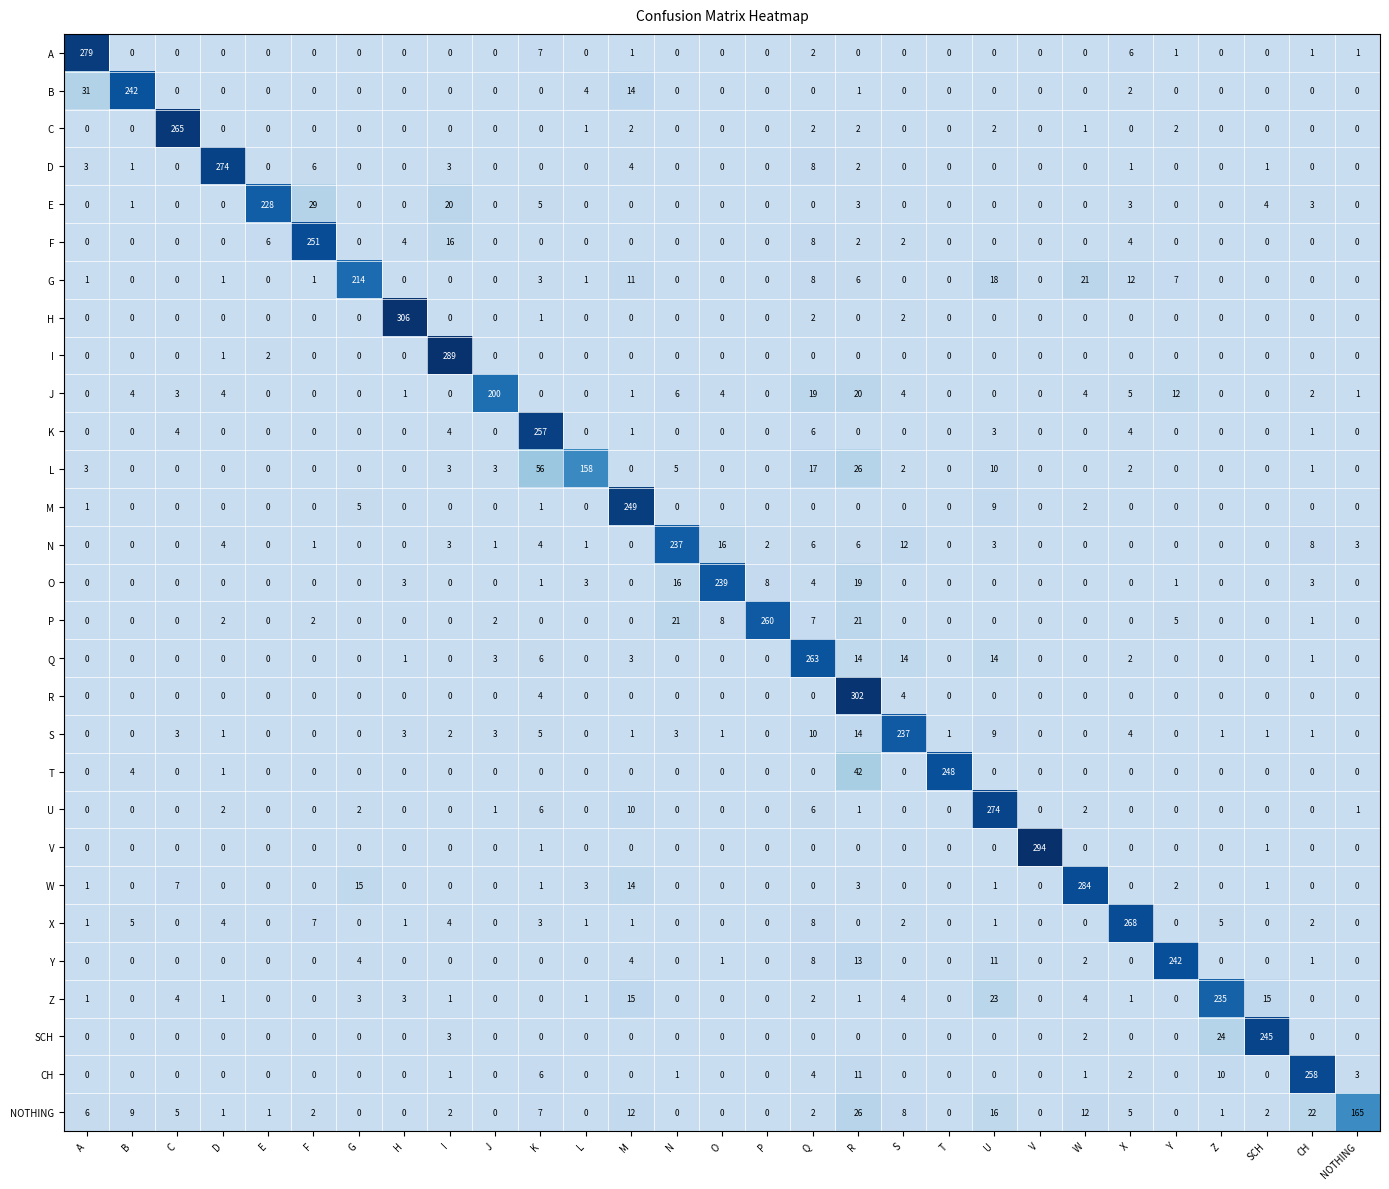

What is the sum of all D values?

303